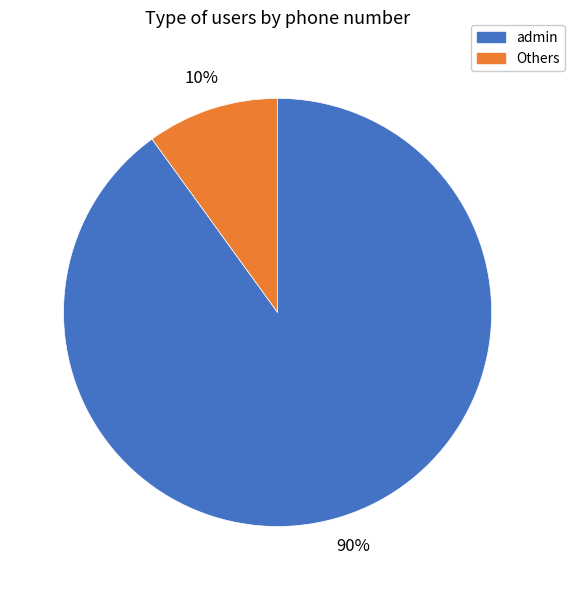

To the nearest percent, what is the difference between the largest and smallest slice percentages?

80%